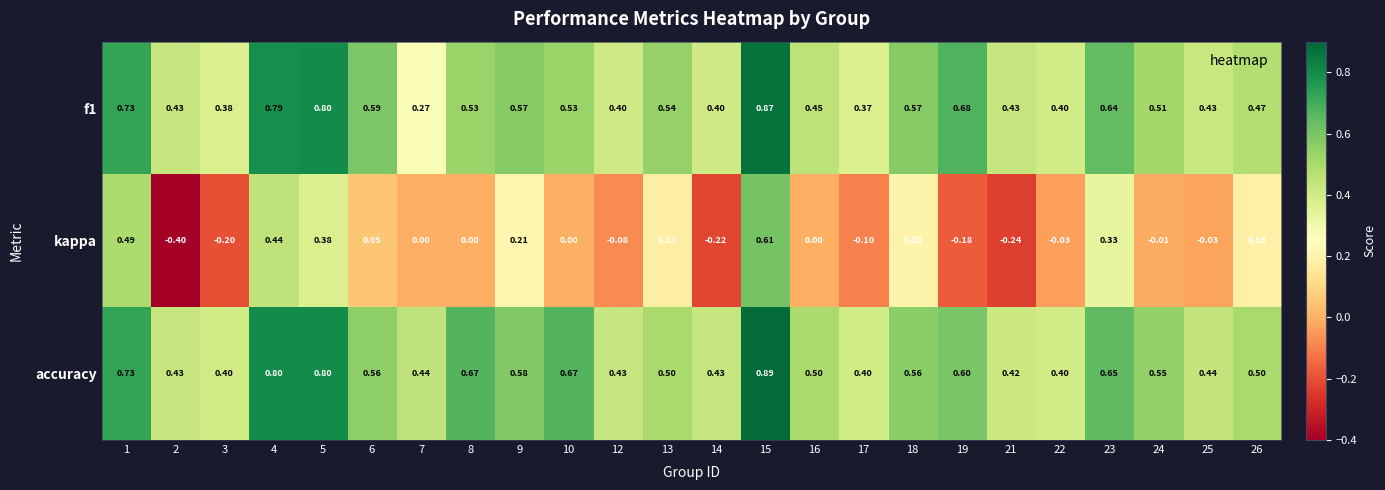

Which series has the largest total across all categories?

accuracy